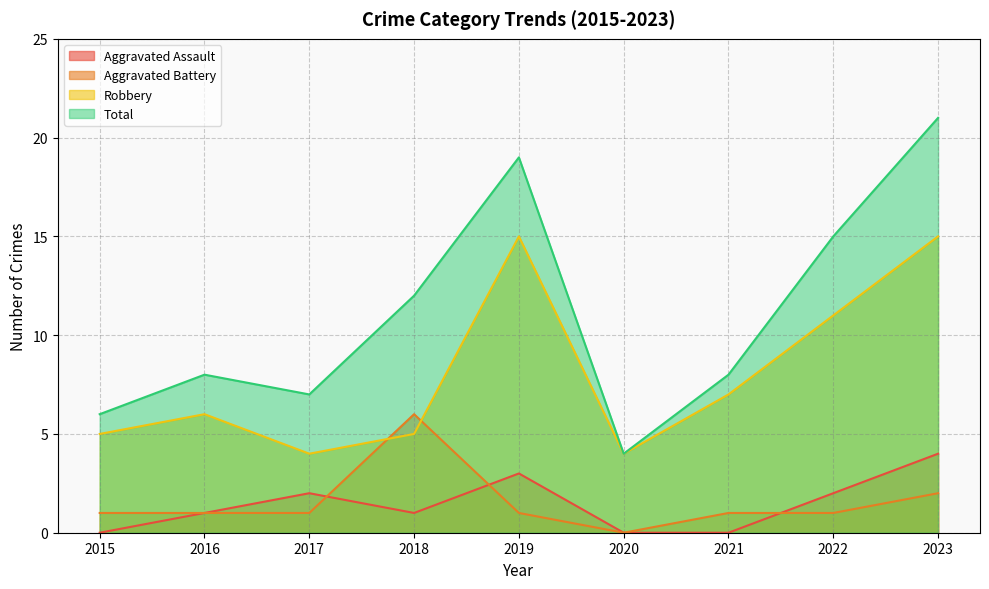

Which category has the highest value in the Aggravated Battery series?

2018